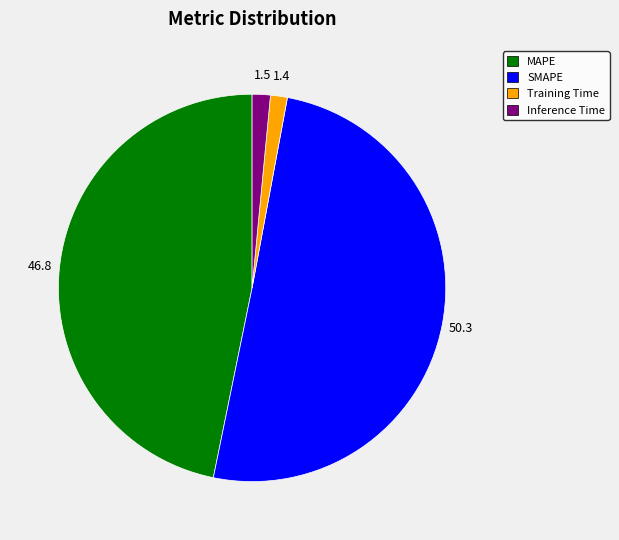

Combined, do Training Time and MAPE account for over 50%?

No